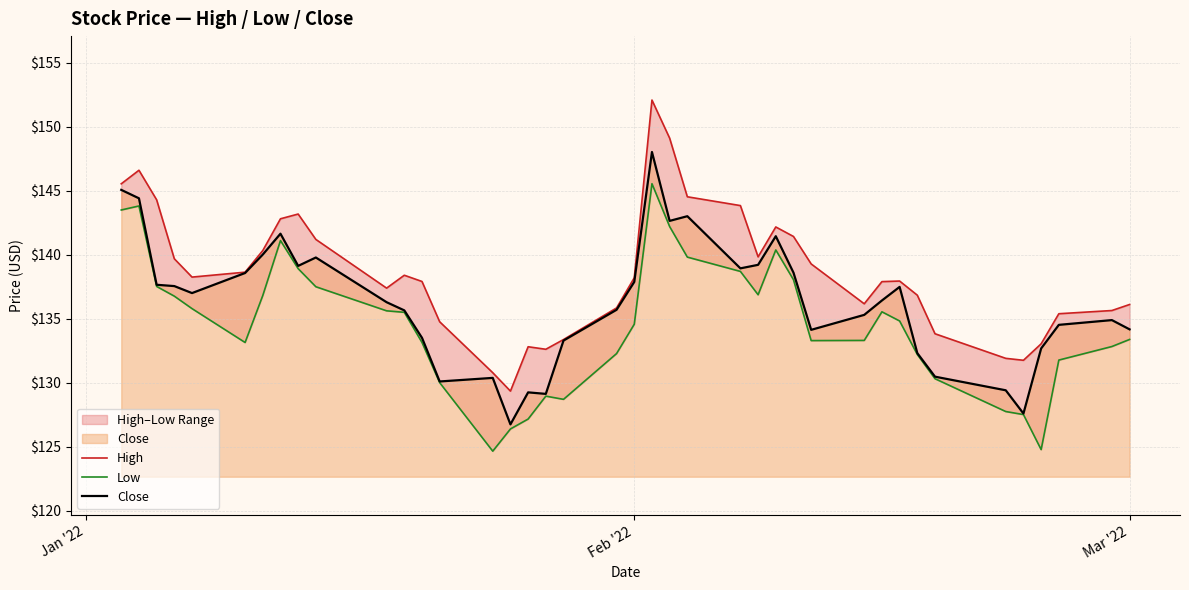

What is the highest value of the Close series?

148.0